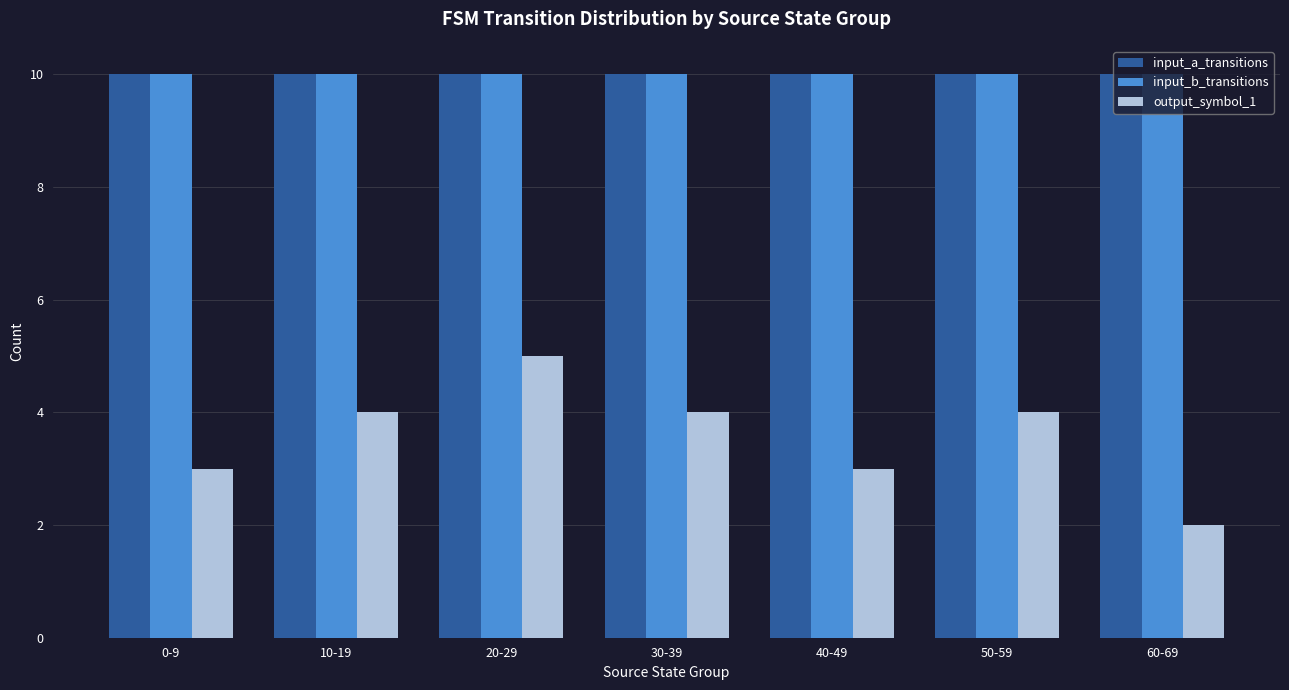

Does the chart contain any negative values?

No